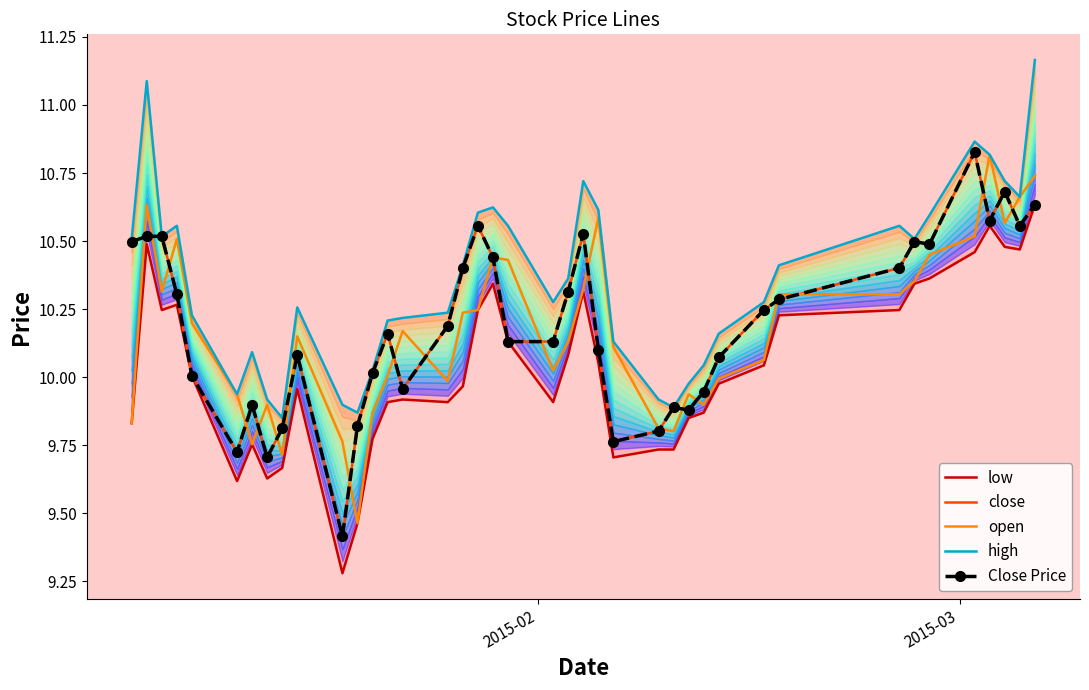

What are all the series names shown in the legend?

low, close, open, high, Close Price